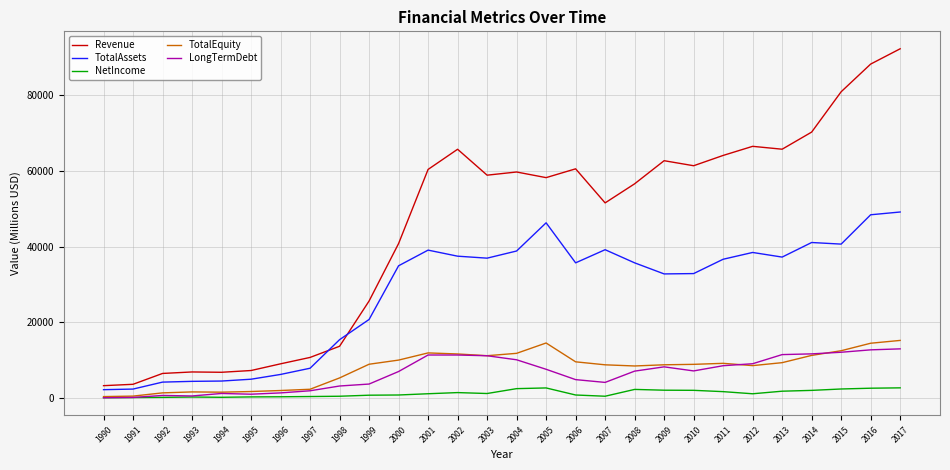

What is the maximum value shown in the chart?

92196.8